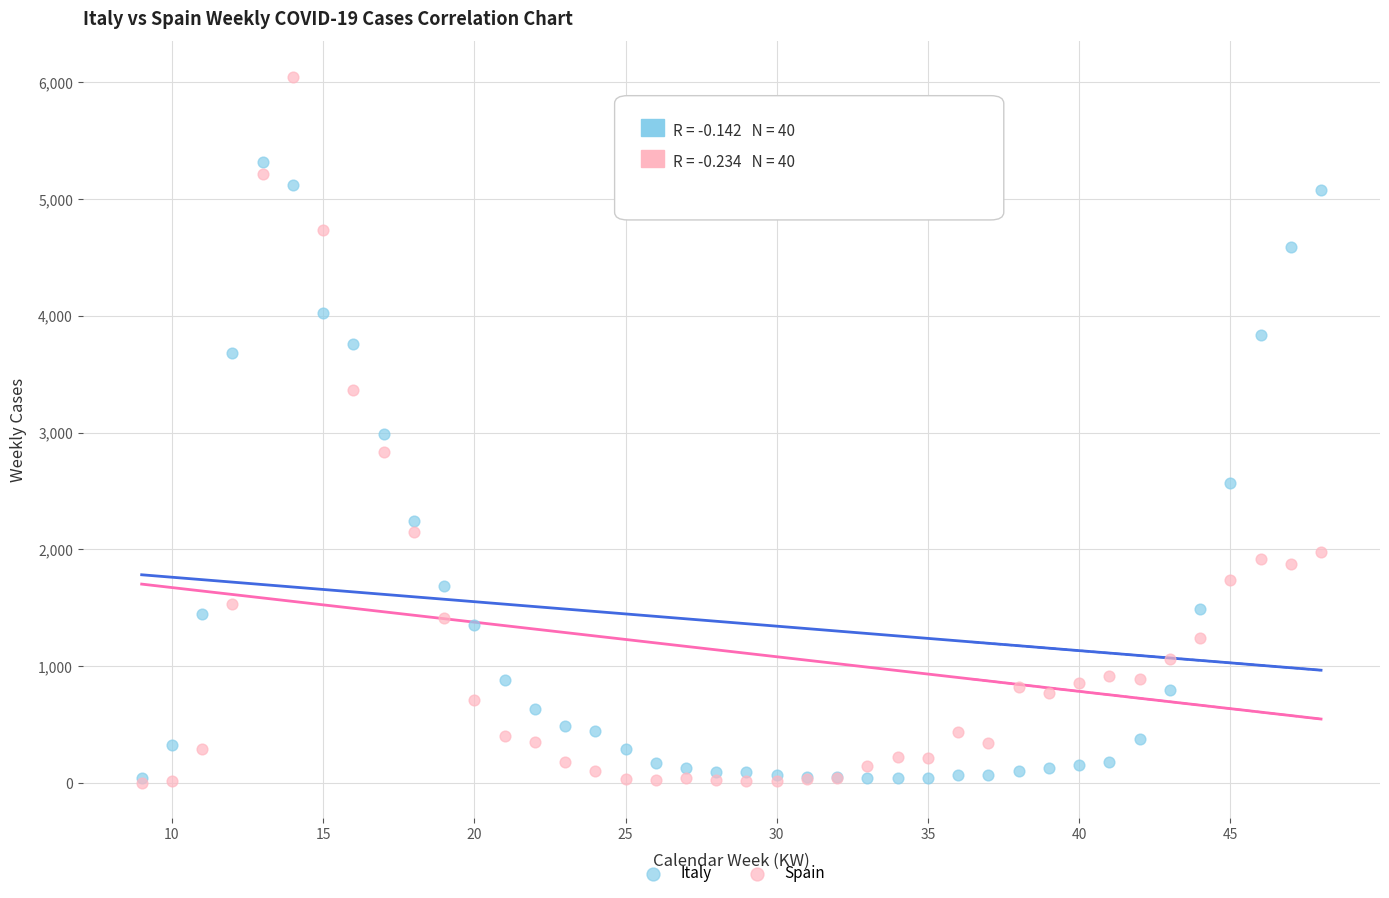

What are all the series names shown in the legend?

Italy, Spain